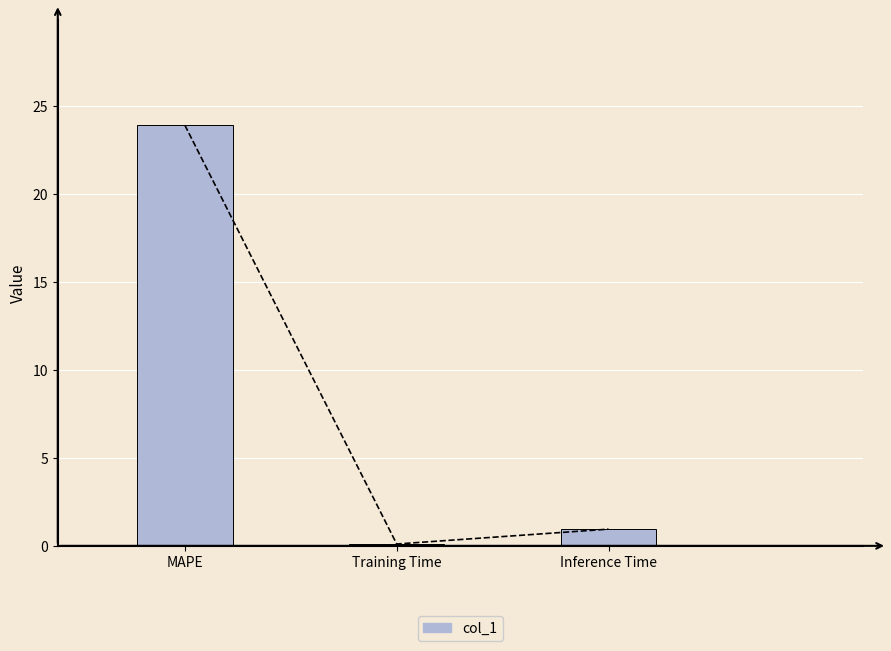

What is the change in value from MAPE to Training Time?

-23.8